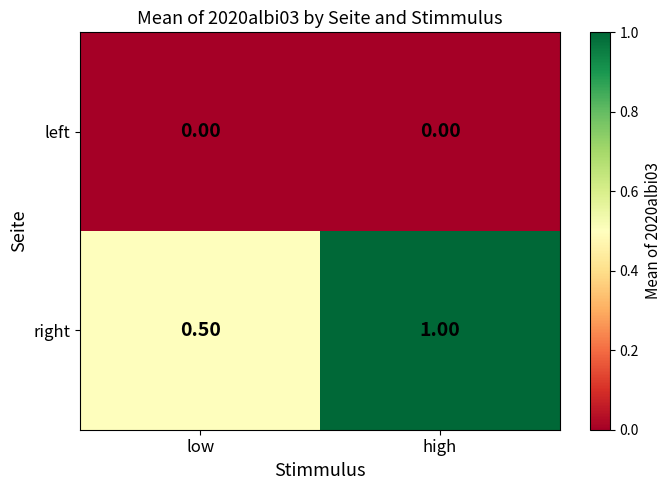

Which category has the lowest value in the right series?

low